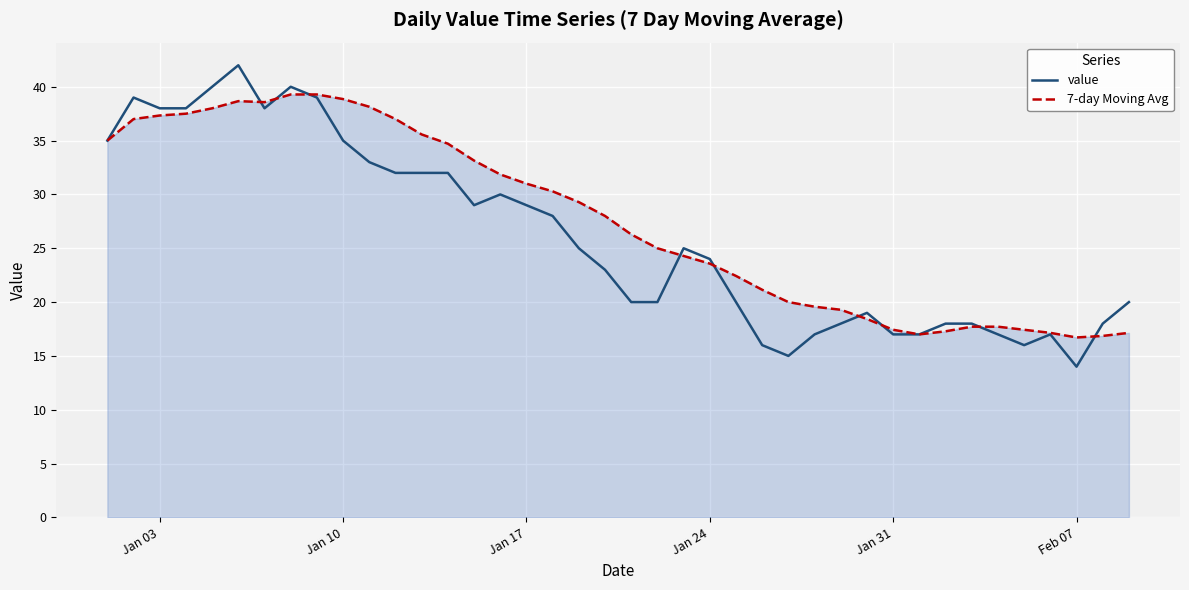

What is the maximum value for 7-day Moving Avg?

39.3